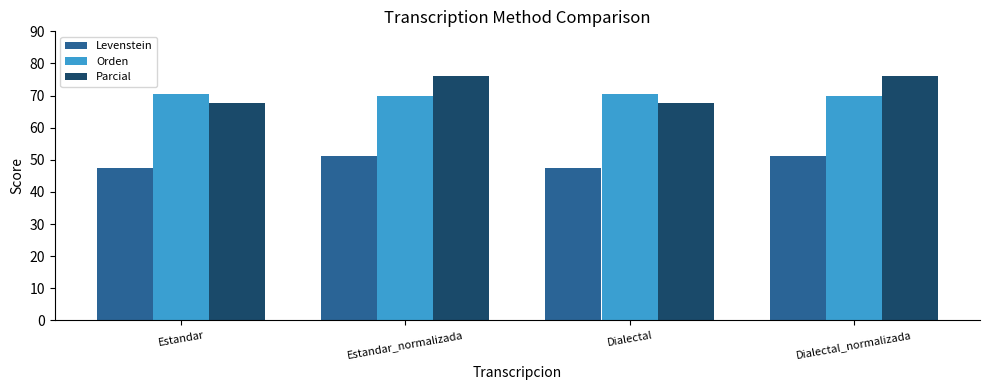

Which series has the largest total across all categories?

Parcial